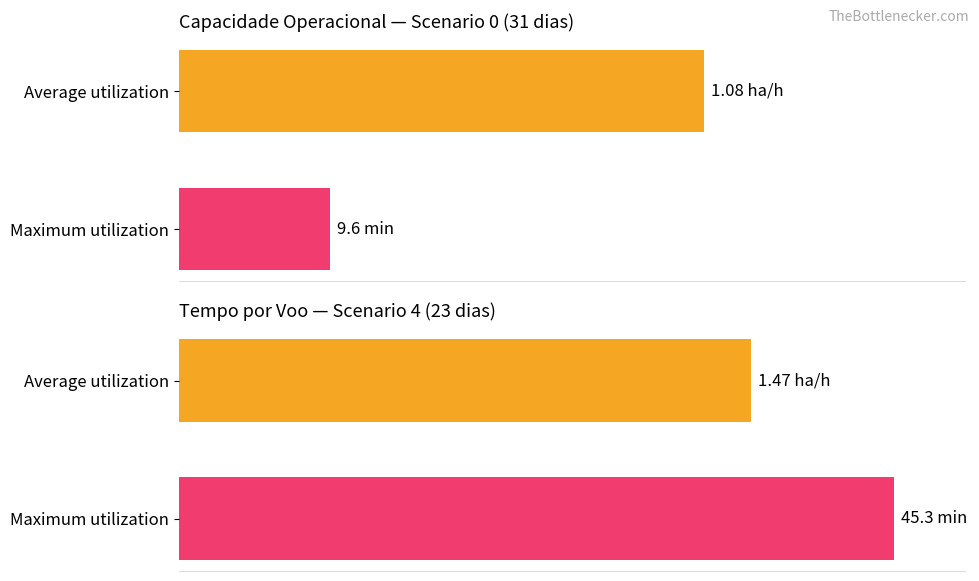

At which category does the chart reach its minimum across all series?

1